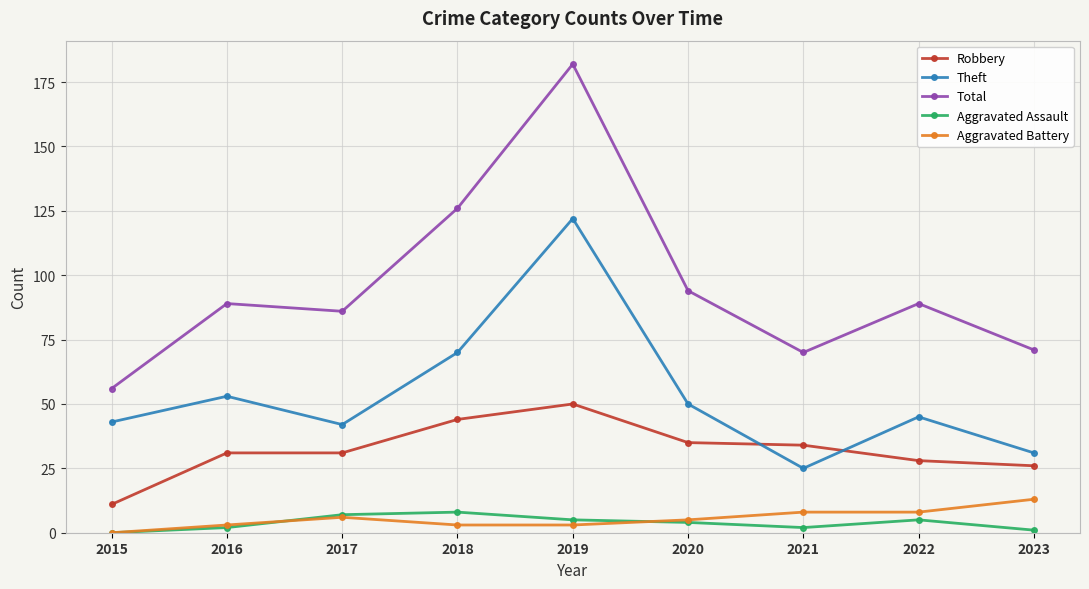

At which category does Theft reach its first local peak?

2016